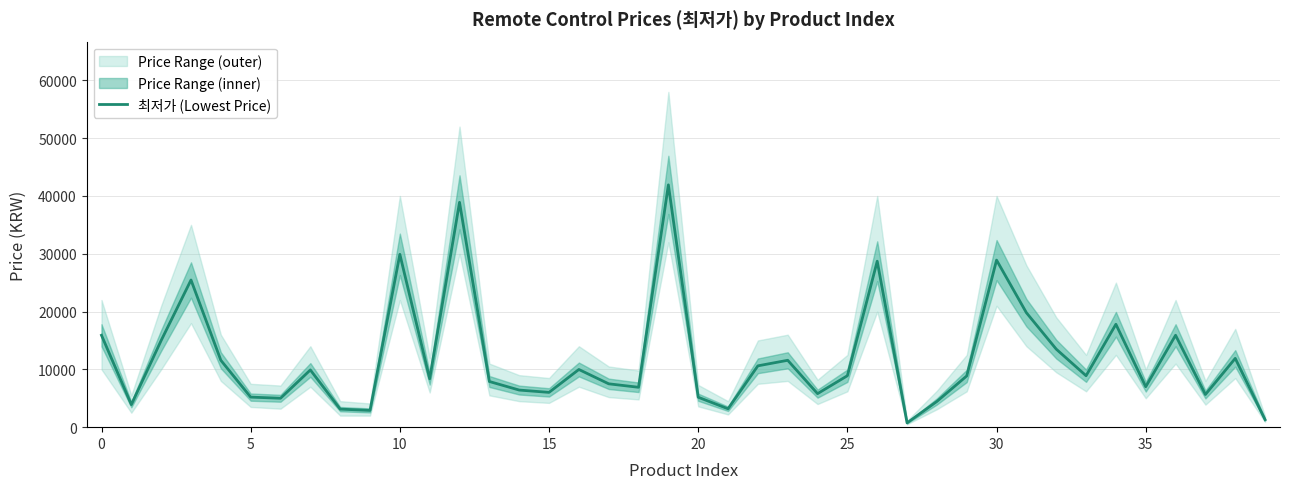

Does the chart display data point markers on the line(s)?

No